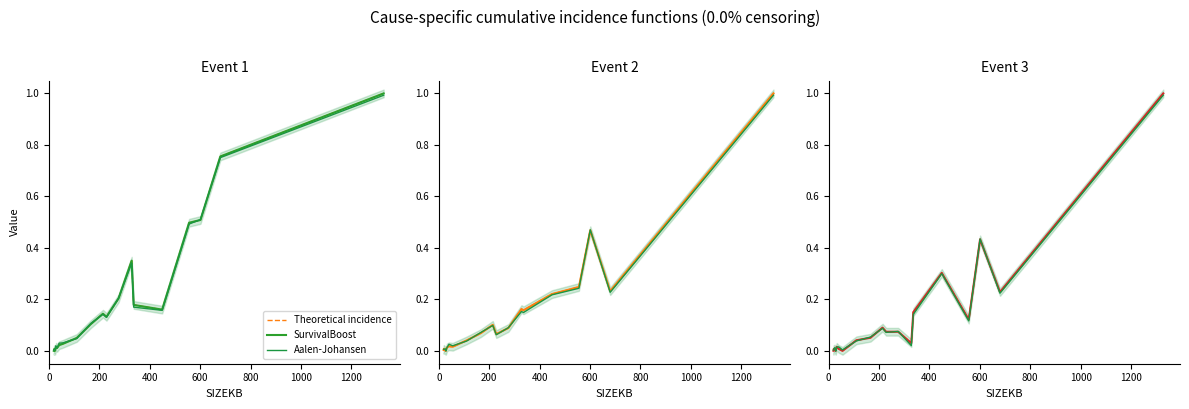

The value of SurvivalBoost at 13 is 0.0. True or false?

False